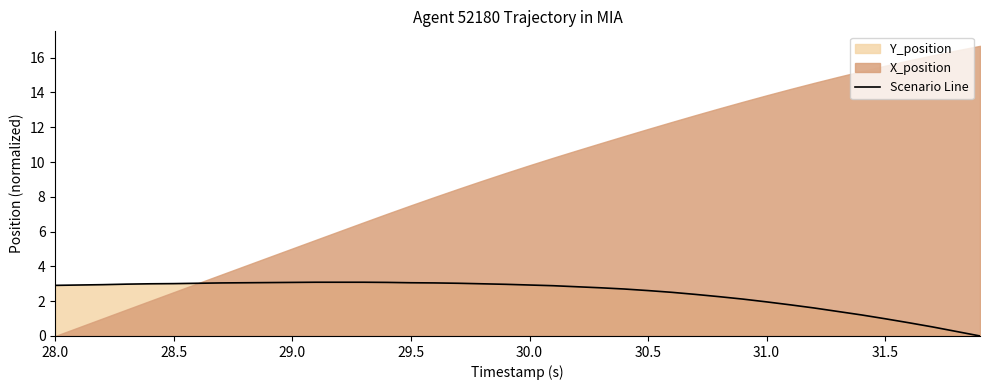

Does the chart display data point markers on the line(s)?

No